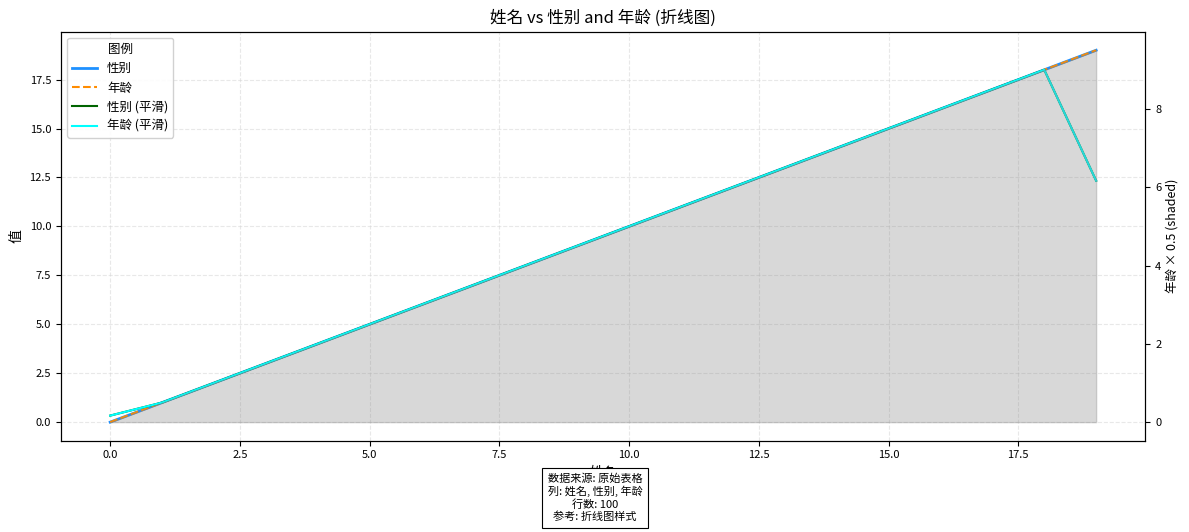

True or false: 年龄 (平滑) and 性别 (平滑) cross at least once.

False